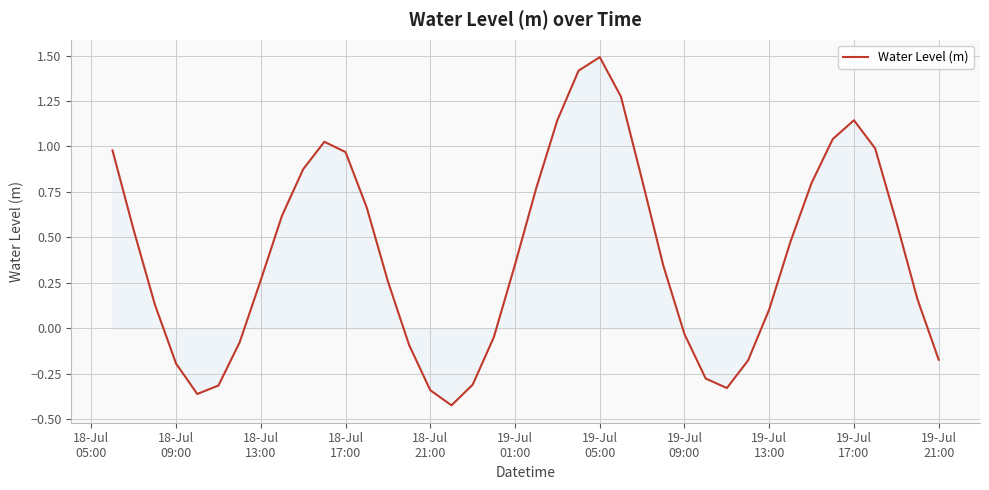

What is the greatest value displayed?

1.5